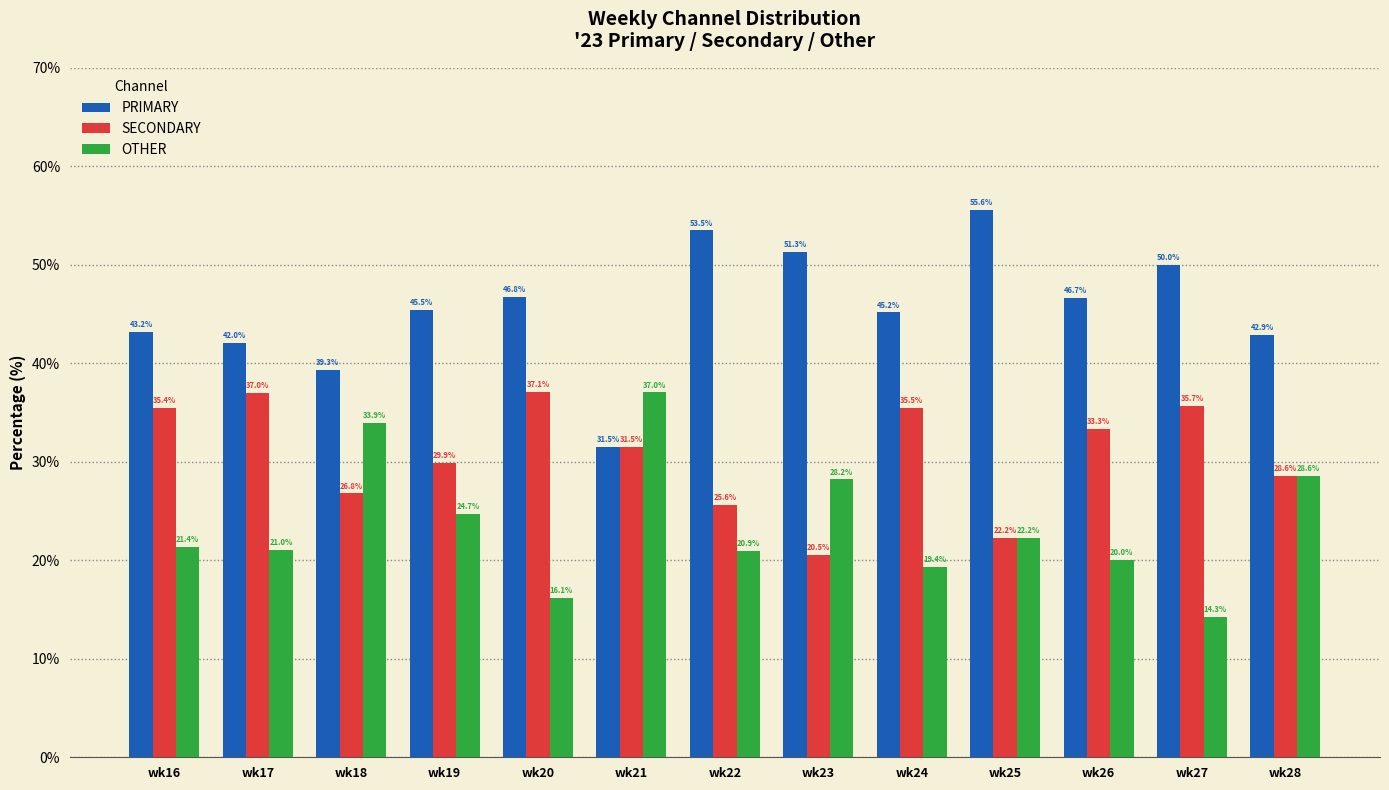

What is the difference between the highest and lowest values at wk20?

30.6